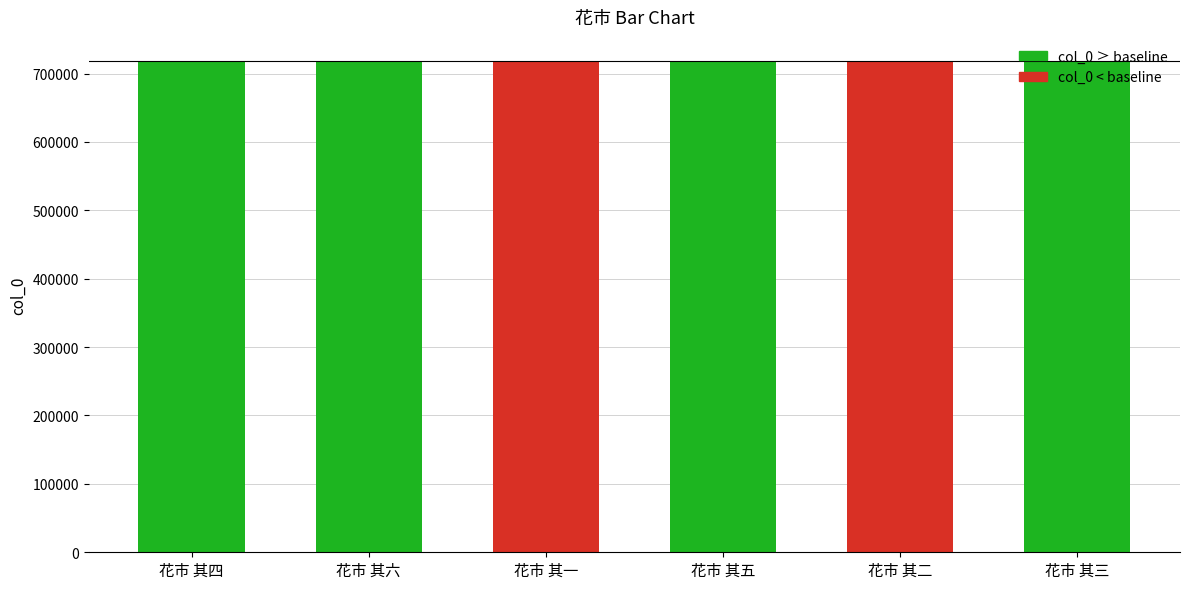

What is the difference between the maximum and minimum values?

5